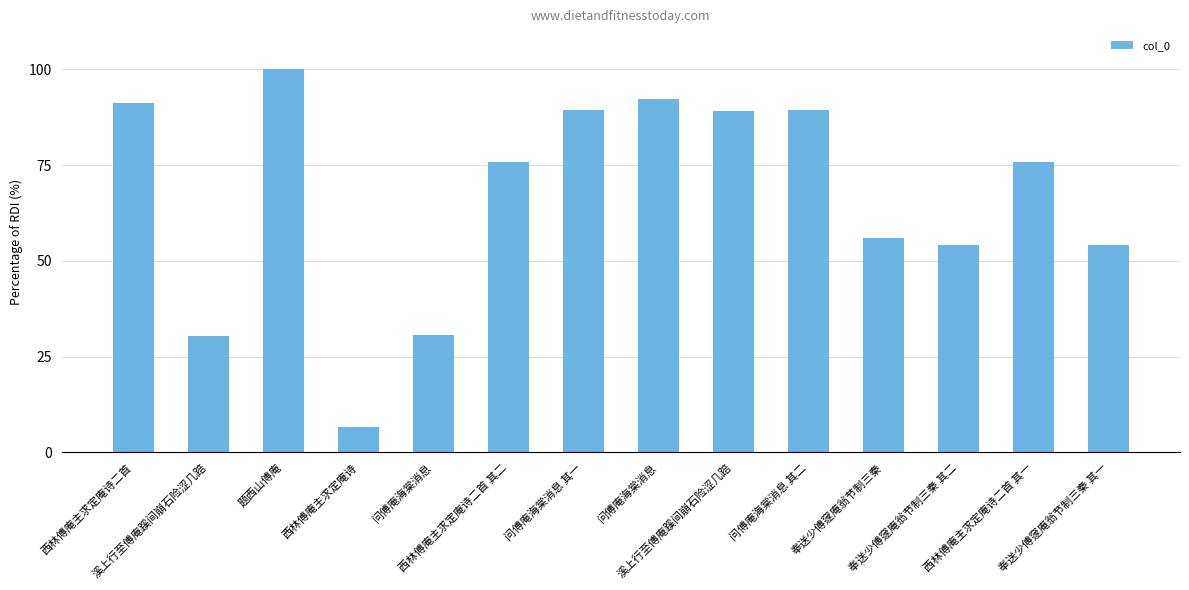

List the labels in order of value, largest first.

题西山傅庵, 问傅庵海棠消息, 西林傅庵主求定庵诗二首, 问傅庵海棠消息 其二, 问傅庵海棠消息 其一, 溪上行至傅庵蹊间崩石险涩几踣, 西林傅庵主求定庵诗二首 其二, 西林傅庵主求定庵诗二首 其一, 奉送少傅䆳庵翁节制三秦, 奉送少傅䆳庵翁节制三秦 其二, 奉送少傅䆳庵翁节制三秦 其一, 问傅庵海棠消息, 溪上行至傅庵蹊间崩石险涩几踣, 西林傅庵主求定庵诗